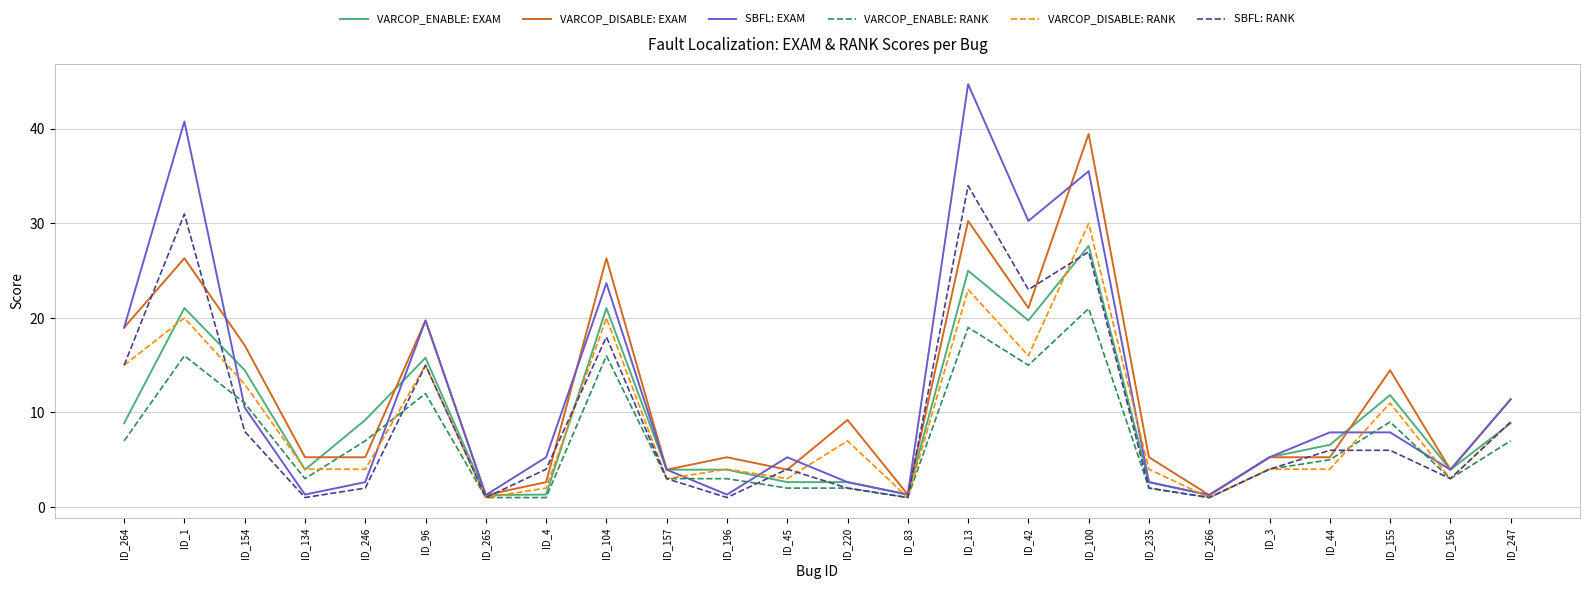

At which category does VARCOP_DISABLE: RANK reach its first local peak?

ID_1